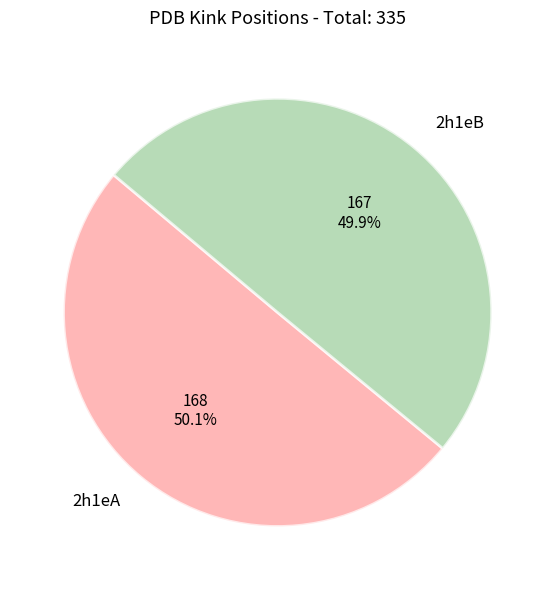

How many slices are in this pie chart?

2